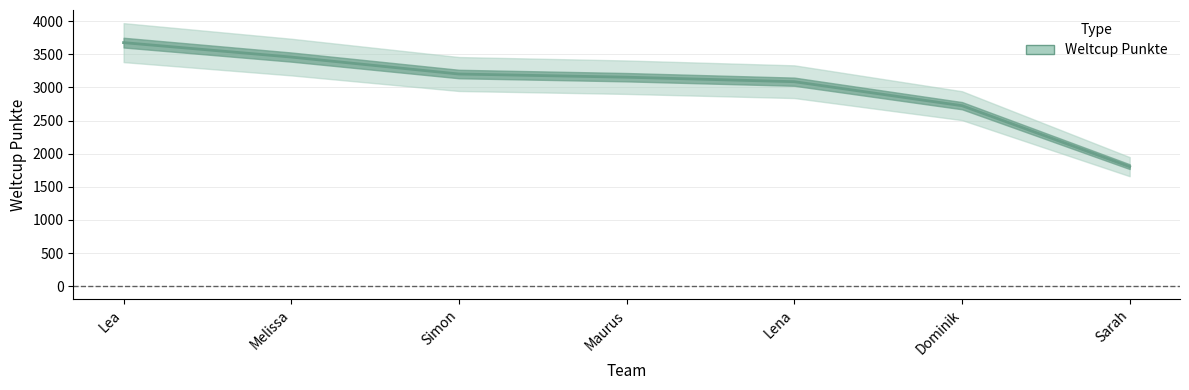

What position from the left is Simon?

3